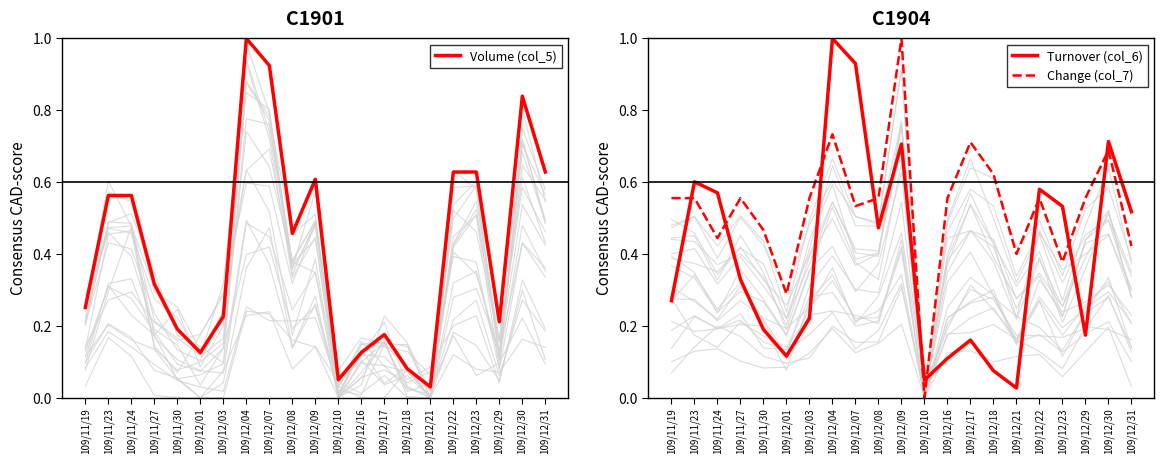

Is it true that Change (col_7) equals 0.6 at 109/12/29?

True